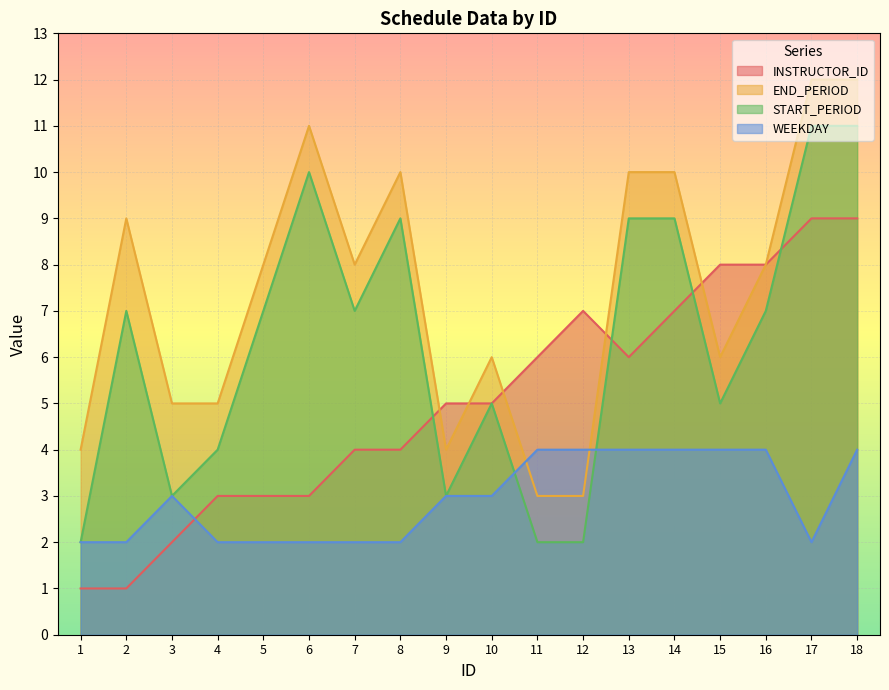

At which category is the sum across all series the highest?

18